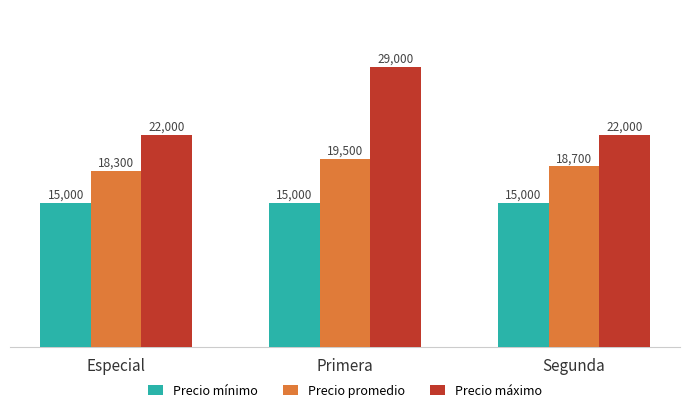

Which series has the largest total across all categories?

Precio máximo